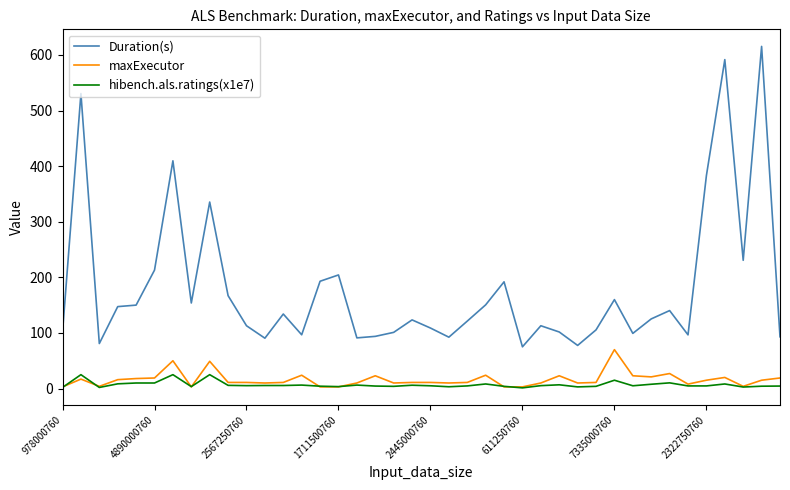

What is the difference between the second highest and minimum values in the Duration(s) series?

516.6